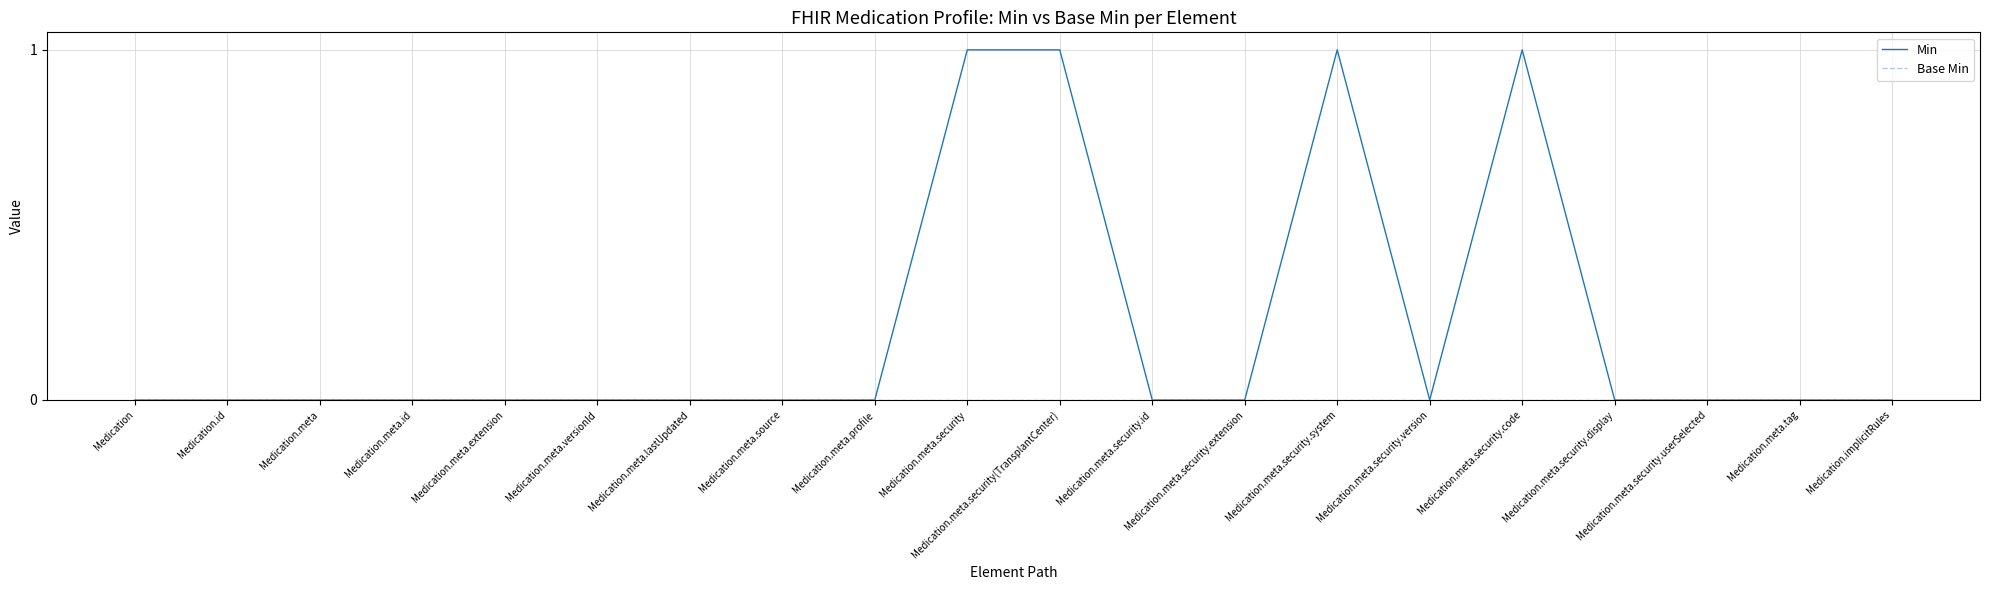

What position from the left is Medication.meta.extension?

5